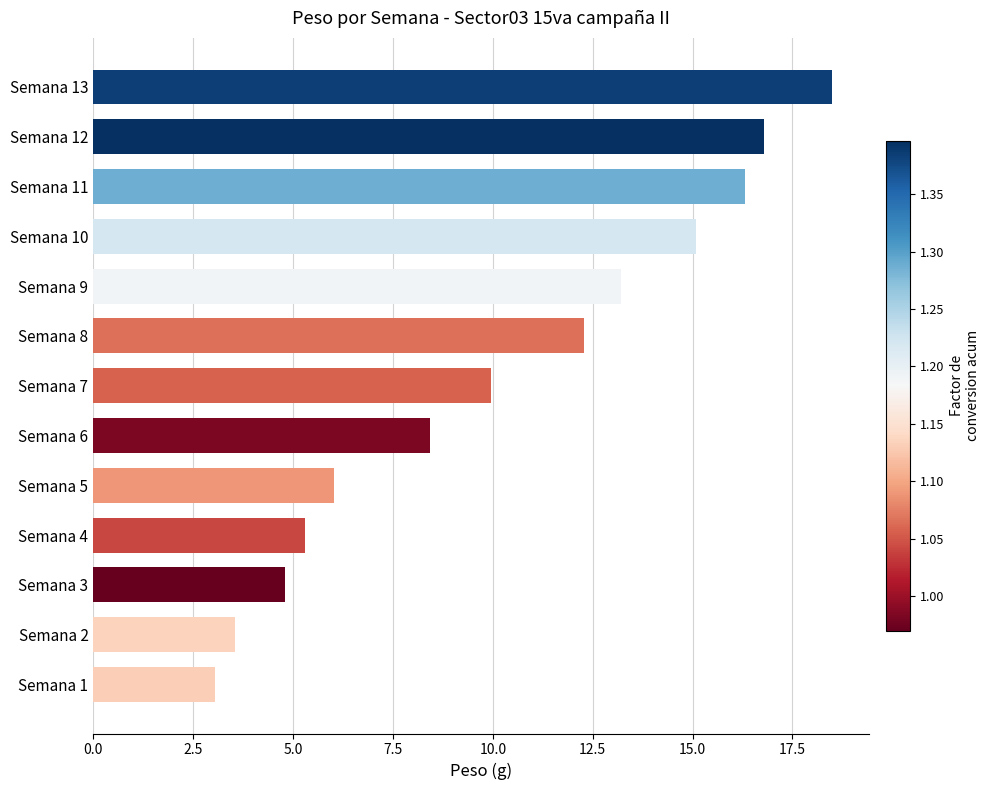

What value does the data have at Semana 7?

10.0